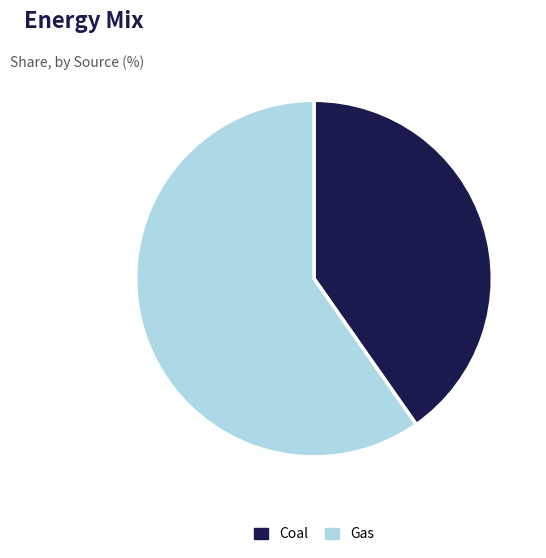

Rank the categories by value from highest to lowest.

Gas, Coal